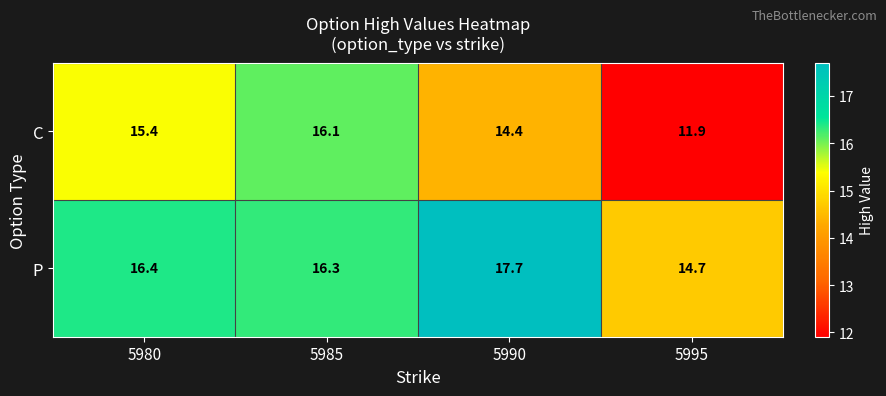

What is the total value across all series at 5995?

26.6